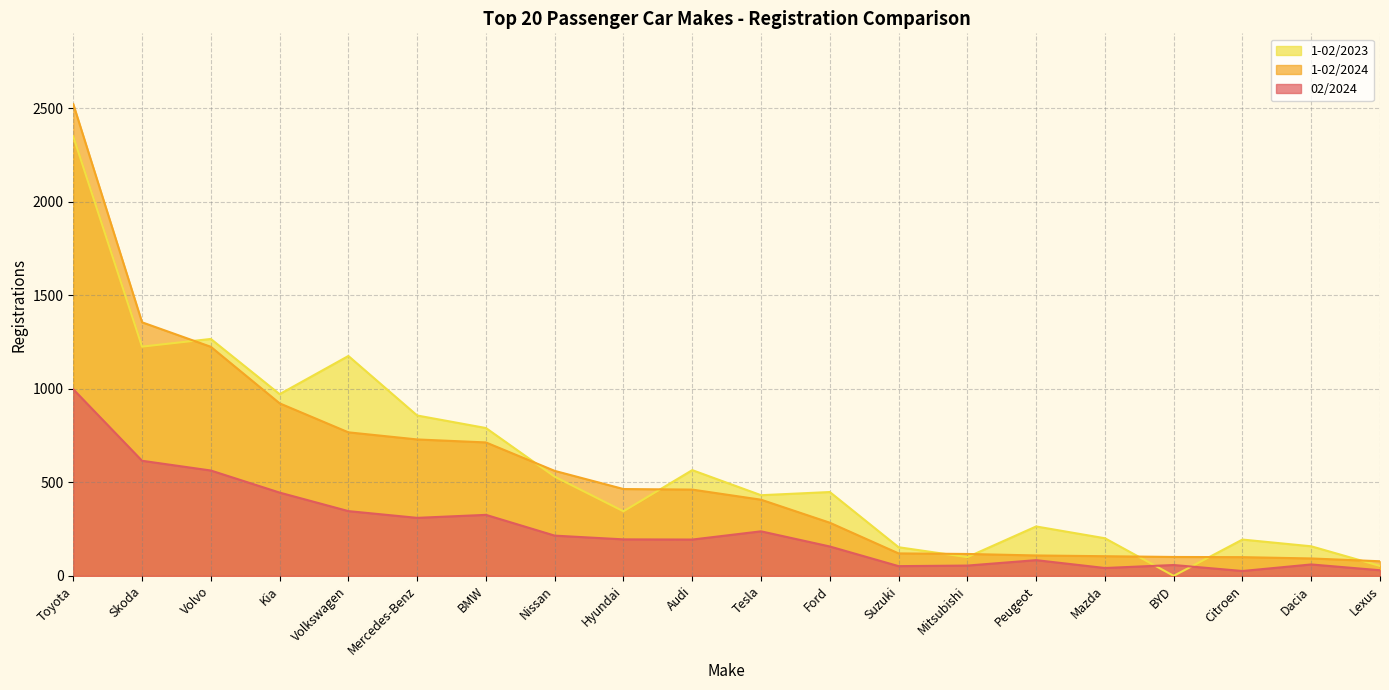

How many data points does each series have?

20